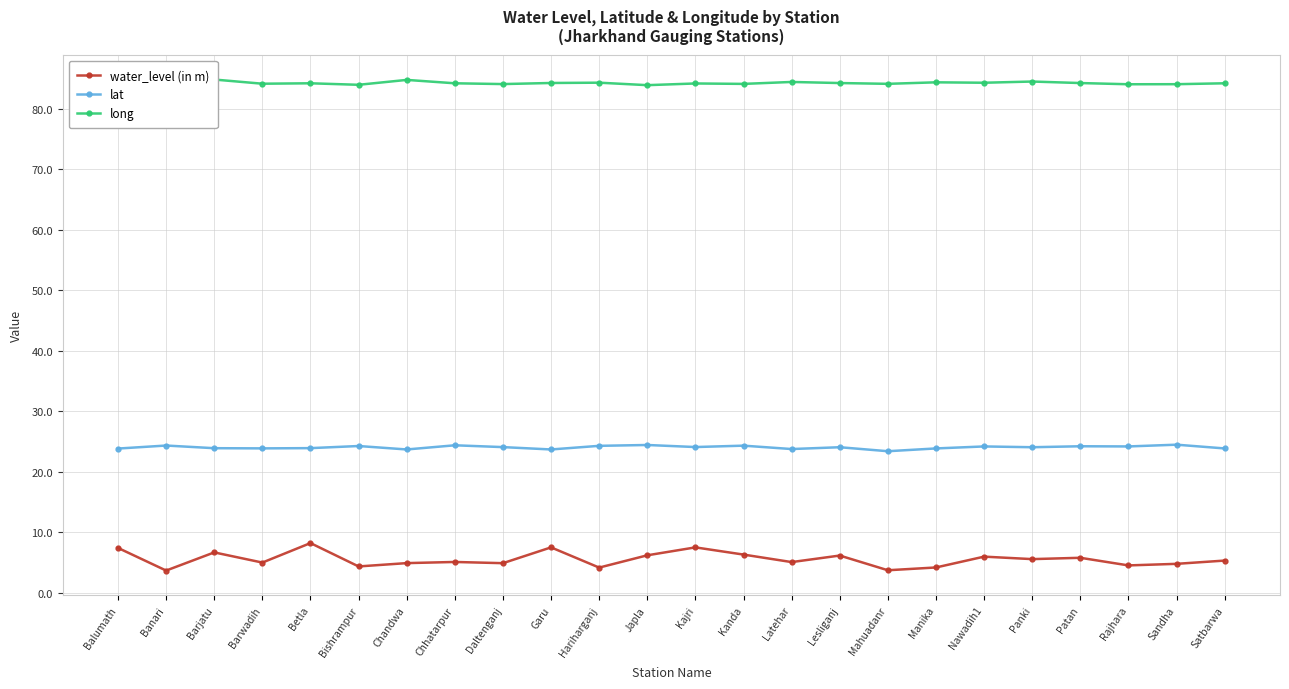

Is this an area chart (filled region under the line)?

No